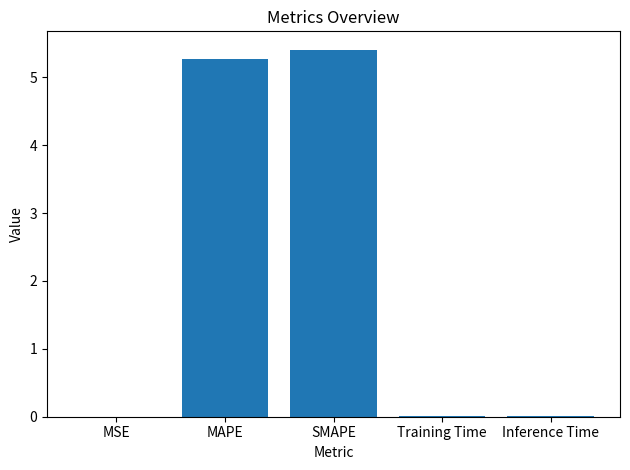

What is the maximum value shown in the chart?

5.4